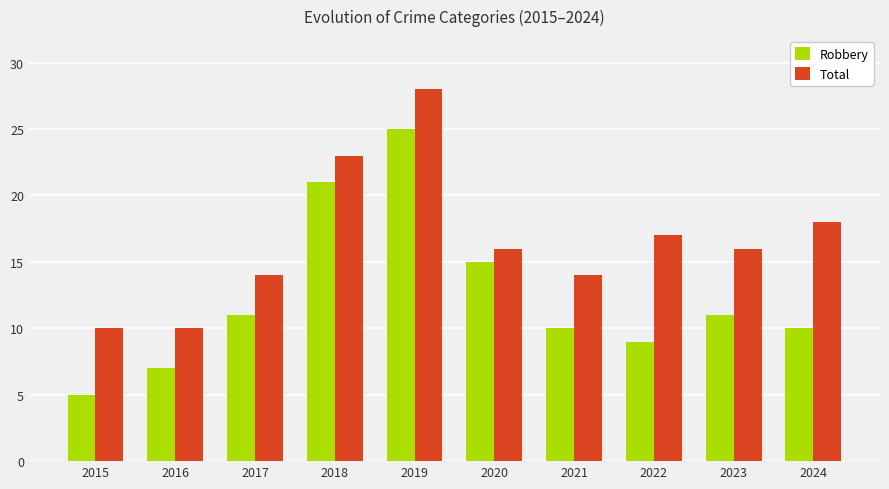

How many groups of bars are there?

10